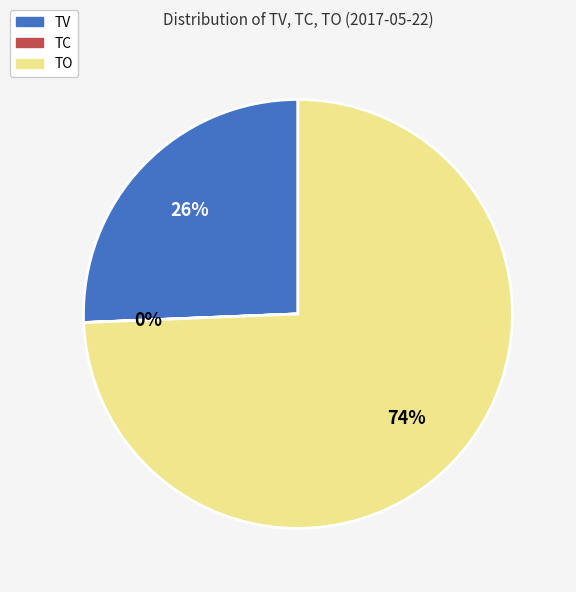

To the nearest percent, what is the average slice percentage?

33%